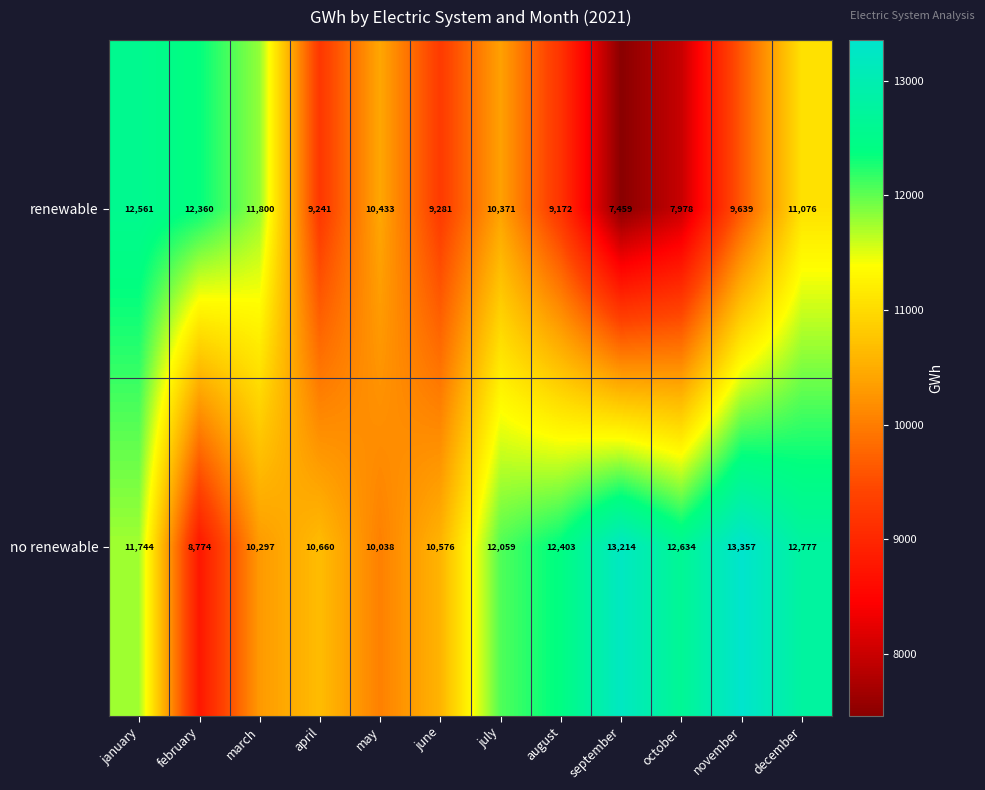

Rank the series by their maximum value, from lowest to highest.

renewable, no renewable